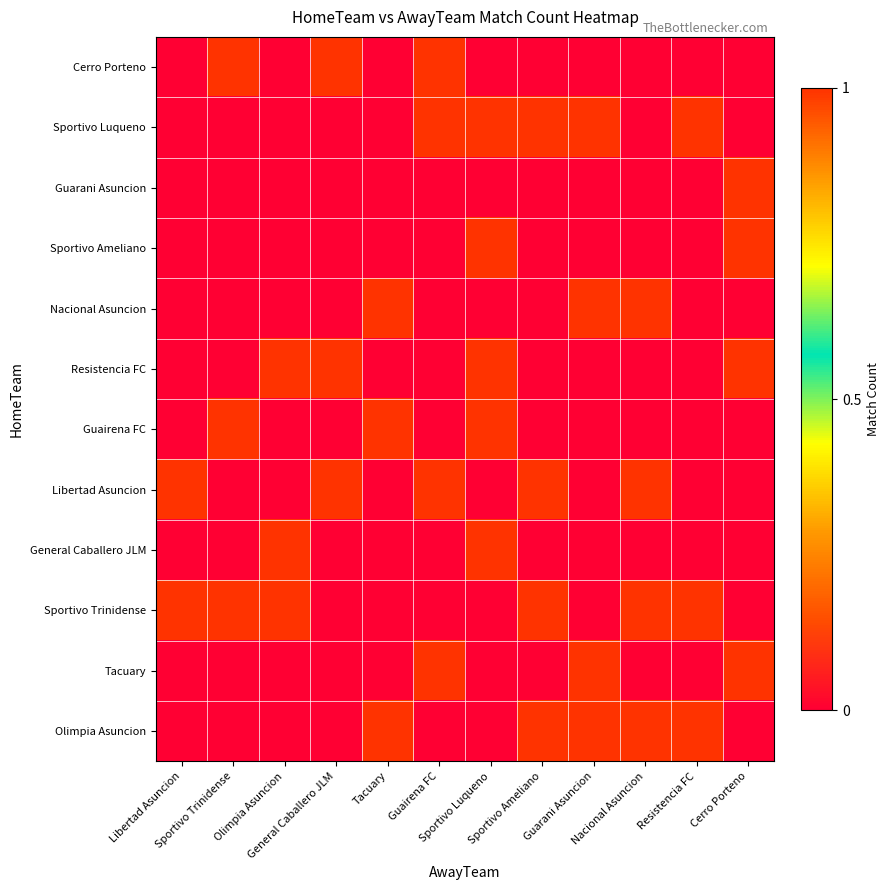

What is the difference between the highest and lowest values at Nacional Asuncion?

1